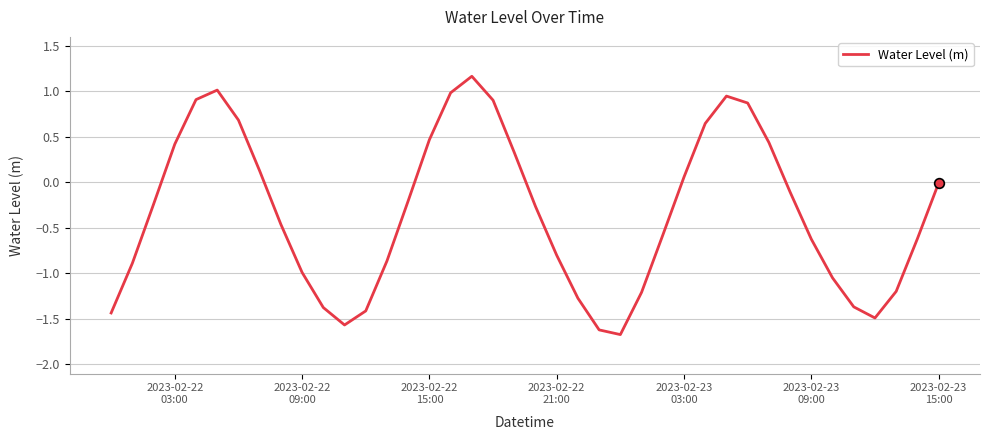

What is the greatest value displayed?

1.2